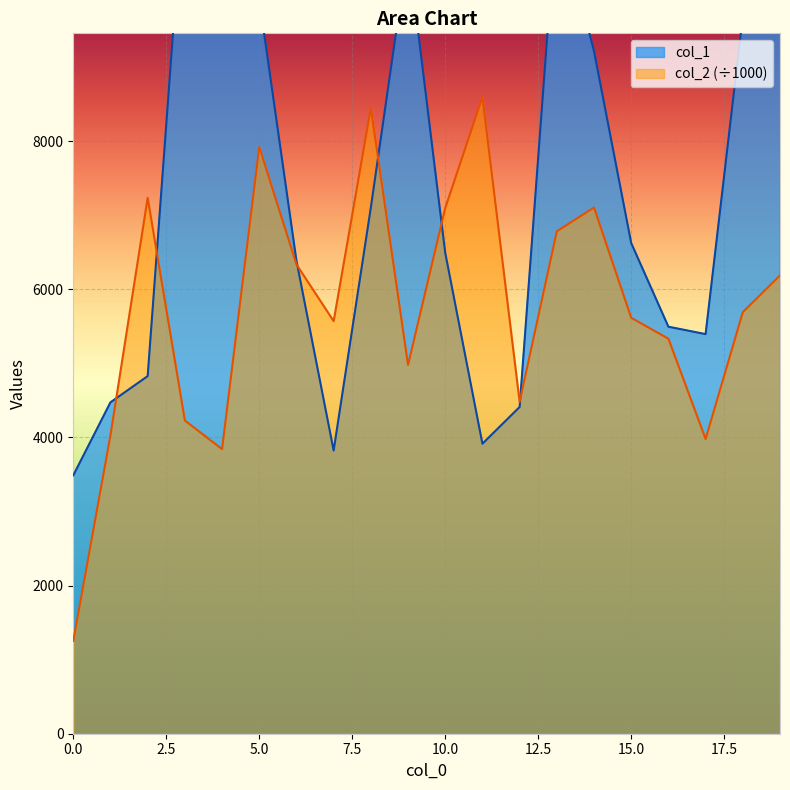

What is the average value of the col_2 series?

5735.6